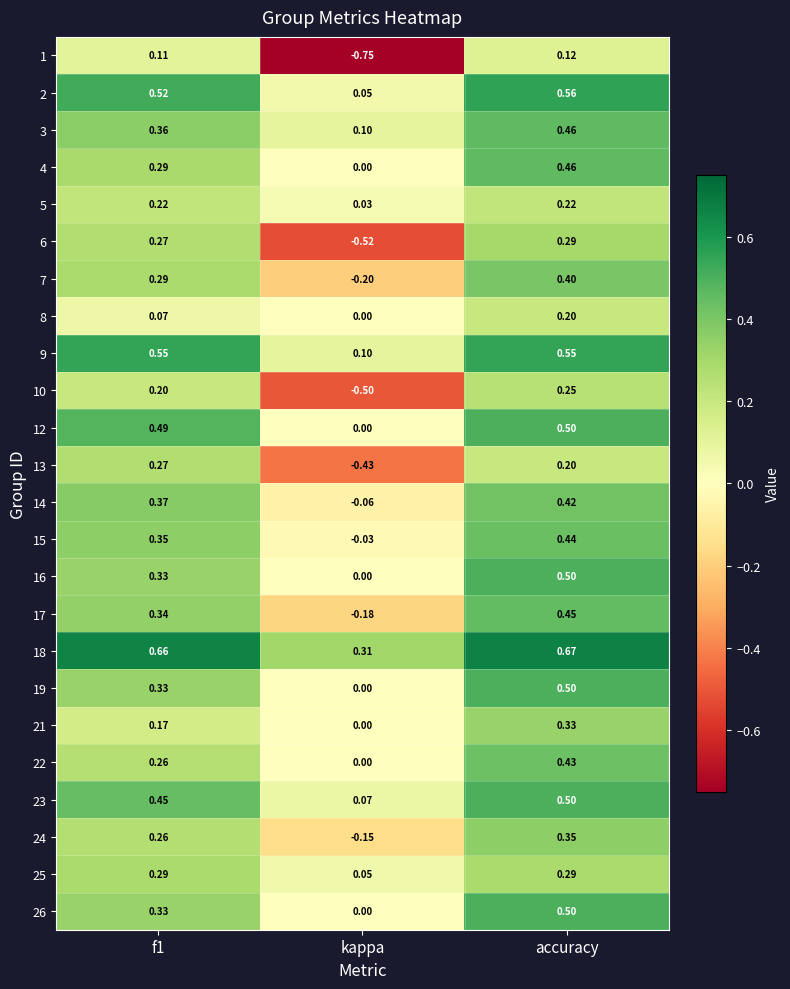

Which category has the lowest value in the 14 series?

kappa